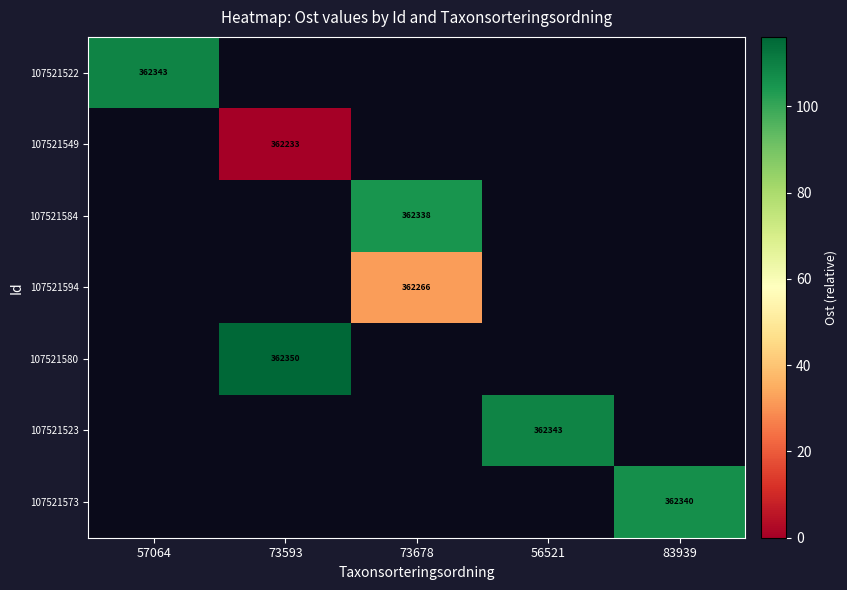

Which label corresponds to the smallest value in the chart?

73593